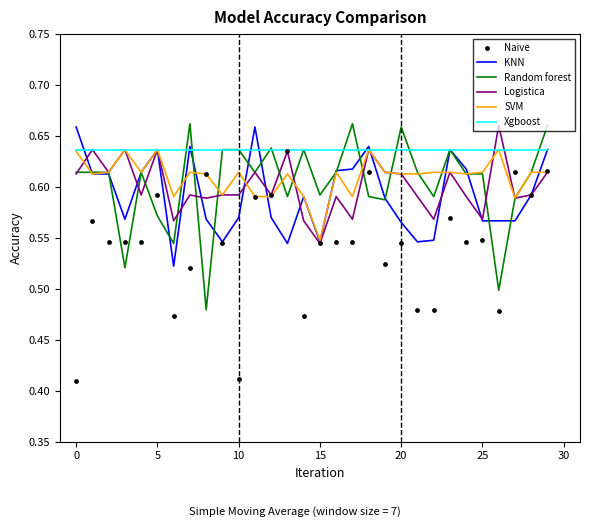

Which series contains the highest Y value?

Random forest